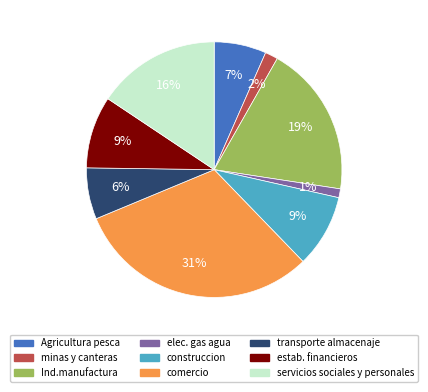

What percentage is the construccion slice, to the nearest percent?

9%